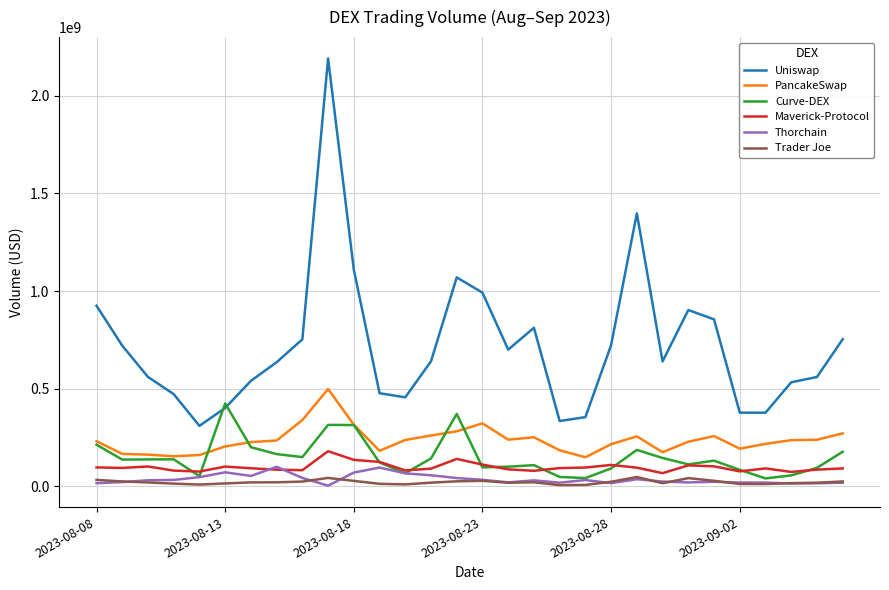

Which series has the widest spread of values?

Uniswap